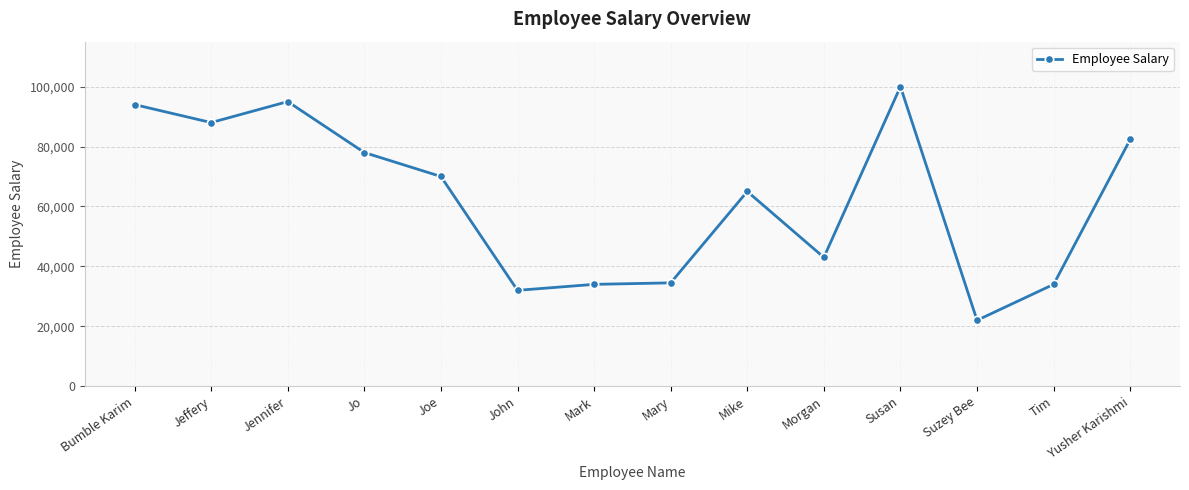

What position from the left is Mike?

9